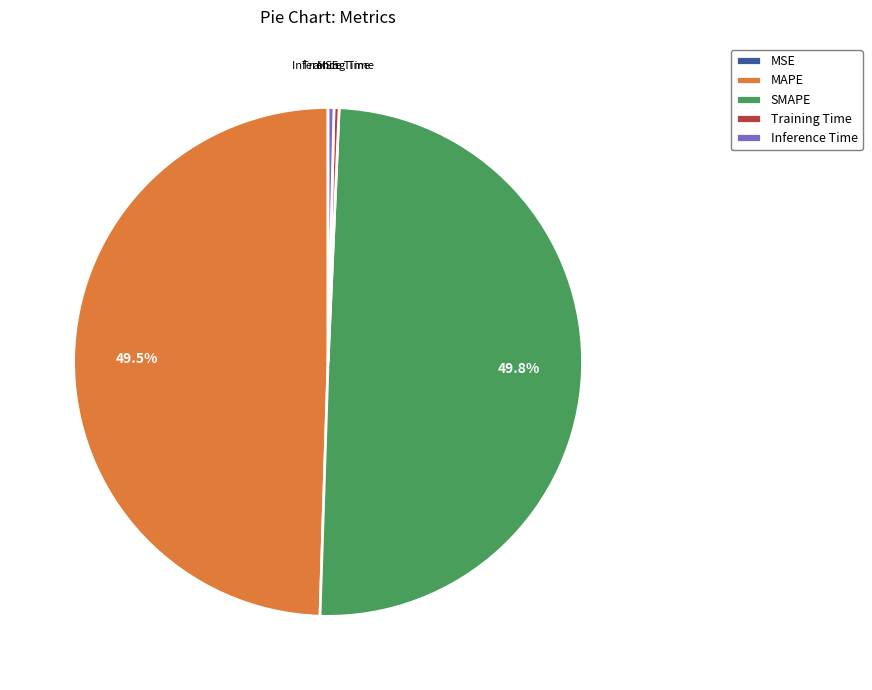

Does Inference Time account for over 50% of the chart?

No